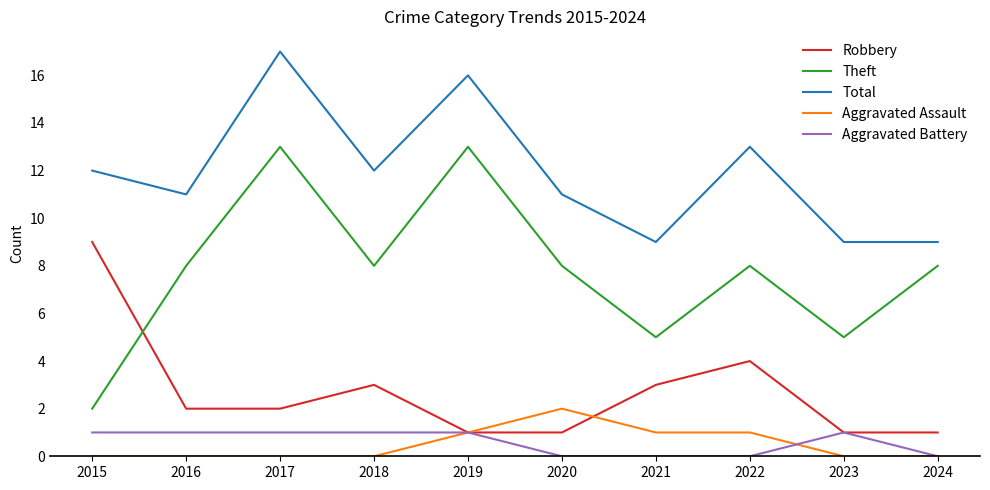

How many interior local peaks does the Total series have?

3